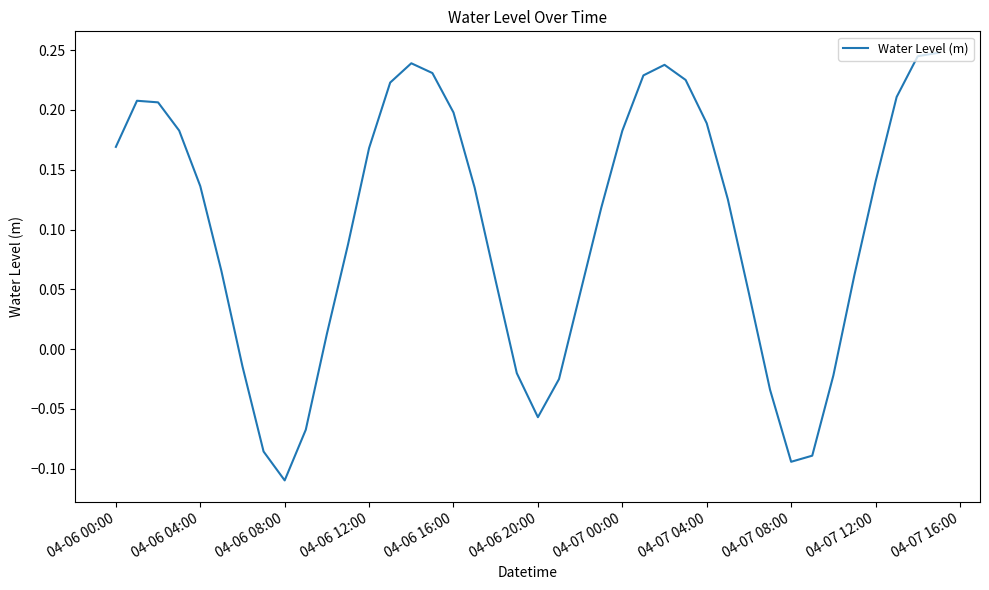

How many values are below 0?

11